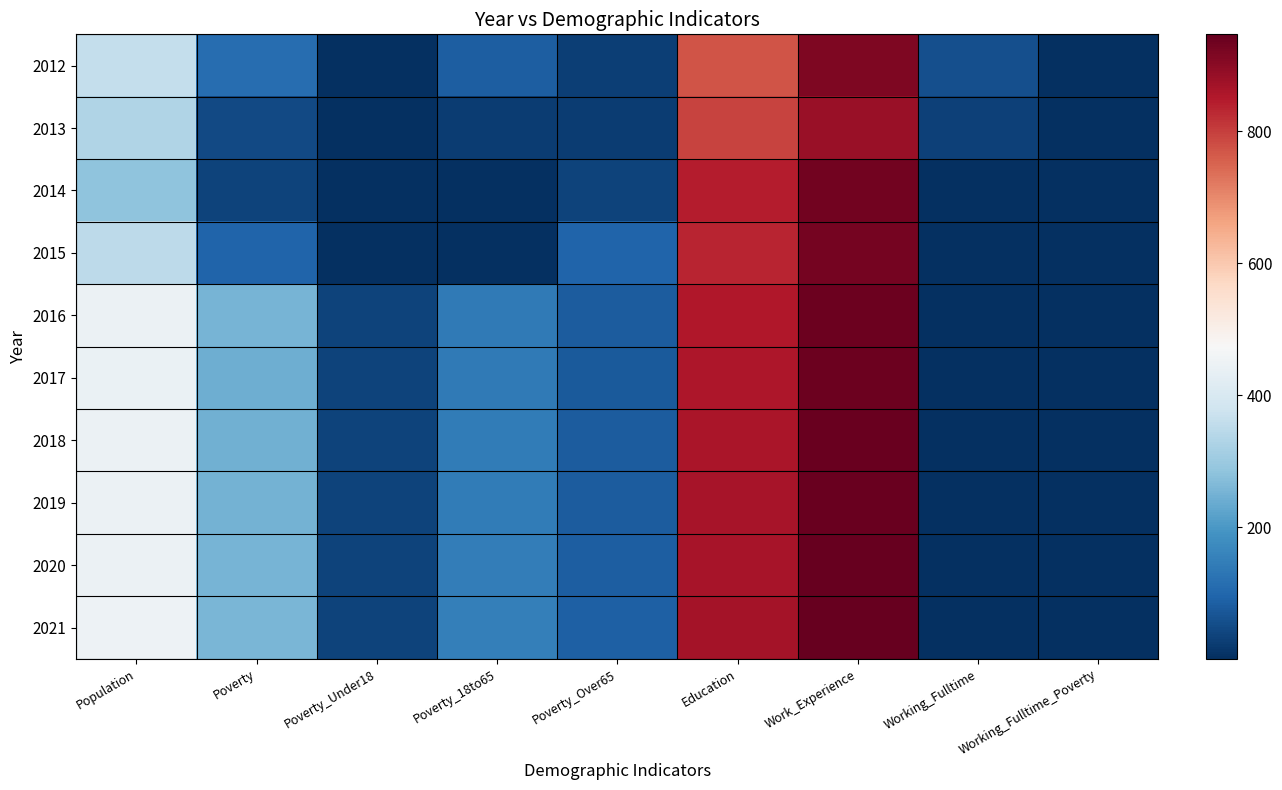

Reading left to right, what are all the values shown in this chart?

2012: Population=361	Poverty=113	Poverty_Under18=1	Poverty_18to65=85	Poverty_Over65=27	Education=772	Work_Experience=914	Working_Fulltime=58	Working_Fulltime_Poverty=1
2013: Population=330	Poverty=48	Poverty_Under18=1	Poverty_18to65=24	Poverty_Over65=24	Education=793	Work_Experience=884	Working_Fulltime=33	Working_Fulltime_Poverty=1
2014: Population=285	Poverty=35	Poverty_Under18=1	Poverty_18to65=1	Poverty_Over65=35	Education=845	Work_Experience=929	Working_Fulltime=1	Working_Fulltime_Poverty=1
2015: Population=350	Poverty=94	Poverty_Under18=1	Poverty_18to65=1	Poverty_Over65=94	Education=834	Work_Experience=928	Working_Fulltime=1	Working_Fulltime_Poverty=1
2016: Population=446	Poverty=255	Poverty_Under18=35	Poverty_18to65=139	Poverty_Over65=80	Education=854	Work_Experience=937	Working_Fulltime=1	Working_Fulltime_Poverty=1
2017: Population=444	Poverty=244	Poverty_Under18=35	Poverty_18to65=141	Poverty_Over65=78	Education=858	Work_Experience=939	Working_Fulltime=1	Working_Fulltime_Poverty=1
2018: Population=445	Poverty=248	Poverty_Under18=35	Poverty_18to65=143	Poverty_Over65=80	Education=860	Work_Experience=941	Working_Fulltime=1	Working_Fulltime_Poverty=1
2019: Population=447	Poverty=251	Poverty_Under18=35	Poverty_18to65=145	Poverty_Over65=82	Education=863	Work_Experience=943	Working_Fulltime=1	Working_Fulltime_Poverty=1
2020: Population=448	Poverty=254	Poverty_Under18=35	Poverty_18to65=148	Poverty_Over65=85	Education=865	Work_Experience=945	Working_Fulltime=1	Working_Fulltime_Poverty=1
2021: Population=449	Poverty=257	Poverty_Under18=35	Poverty_18to65=150	Poverty_Over65=87	Education=868	Work_Experience=947	Working_Fulltime=1	Working_Fulltime_Poverty=1